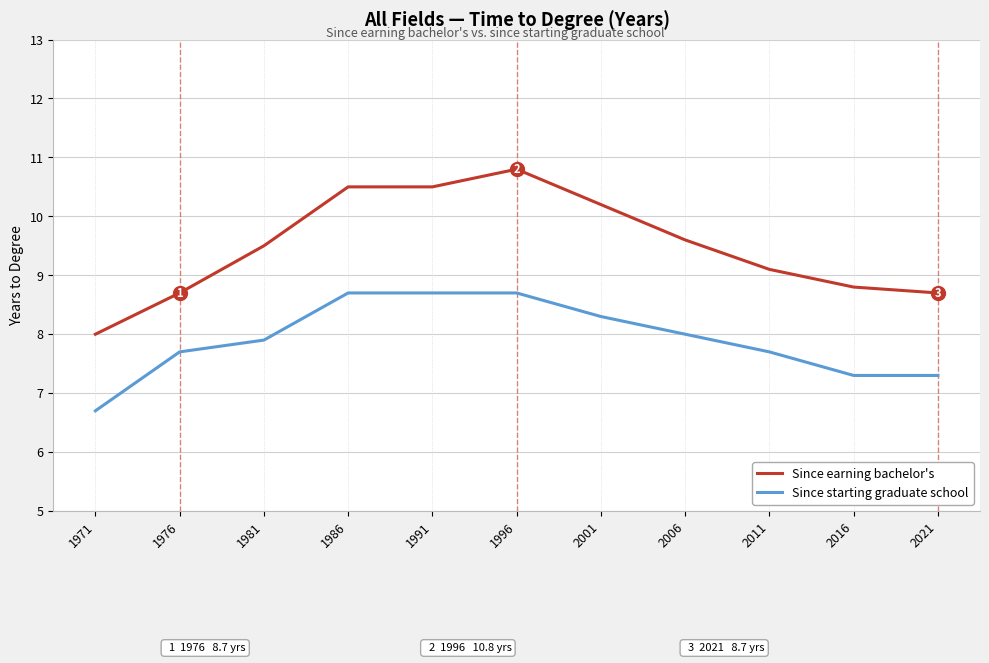

At which label does Since starting graduate school reach its minimum?

1971